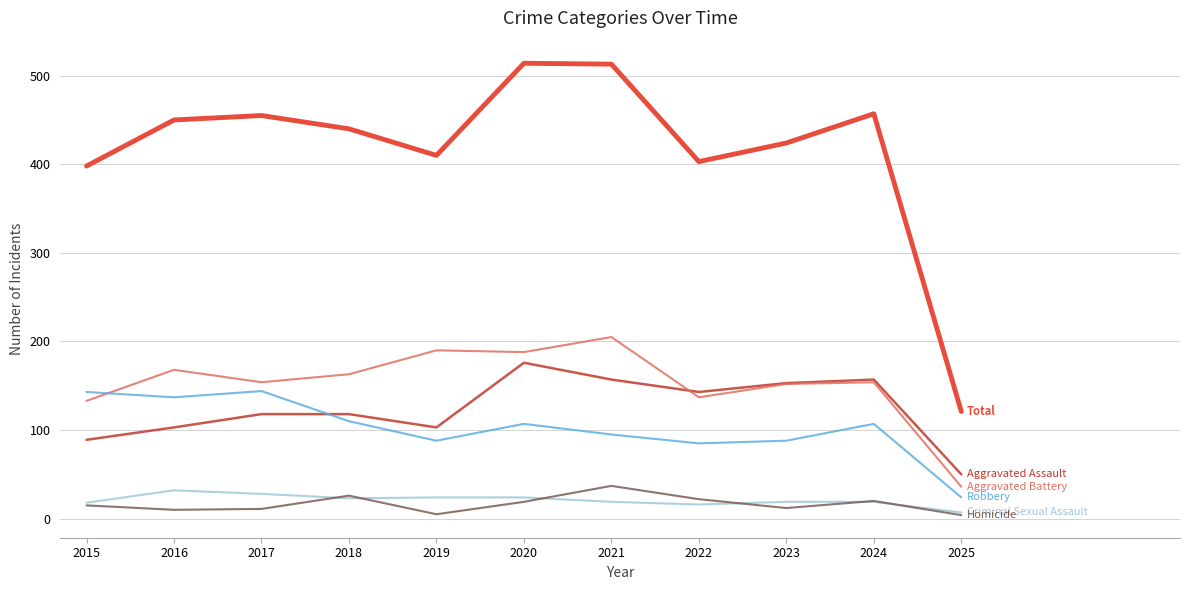

What is the maximum value shown in the chart?

514